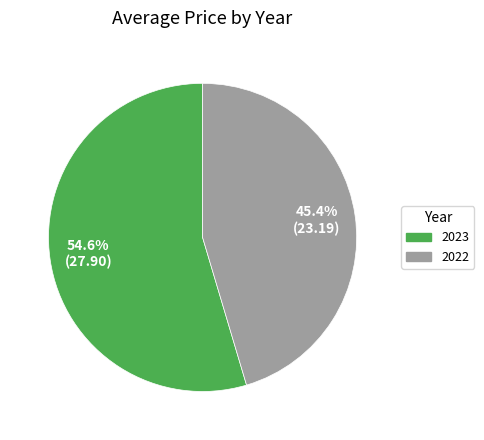

To the nearest percent, what is the combined percentage of 2023 and 2022?

100%